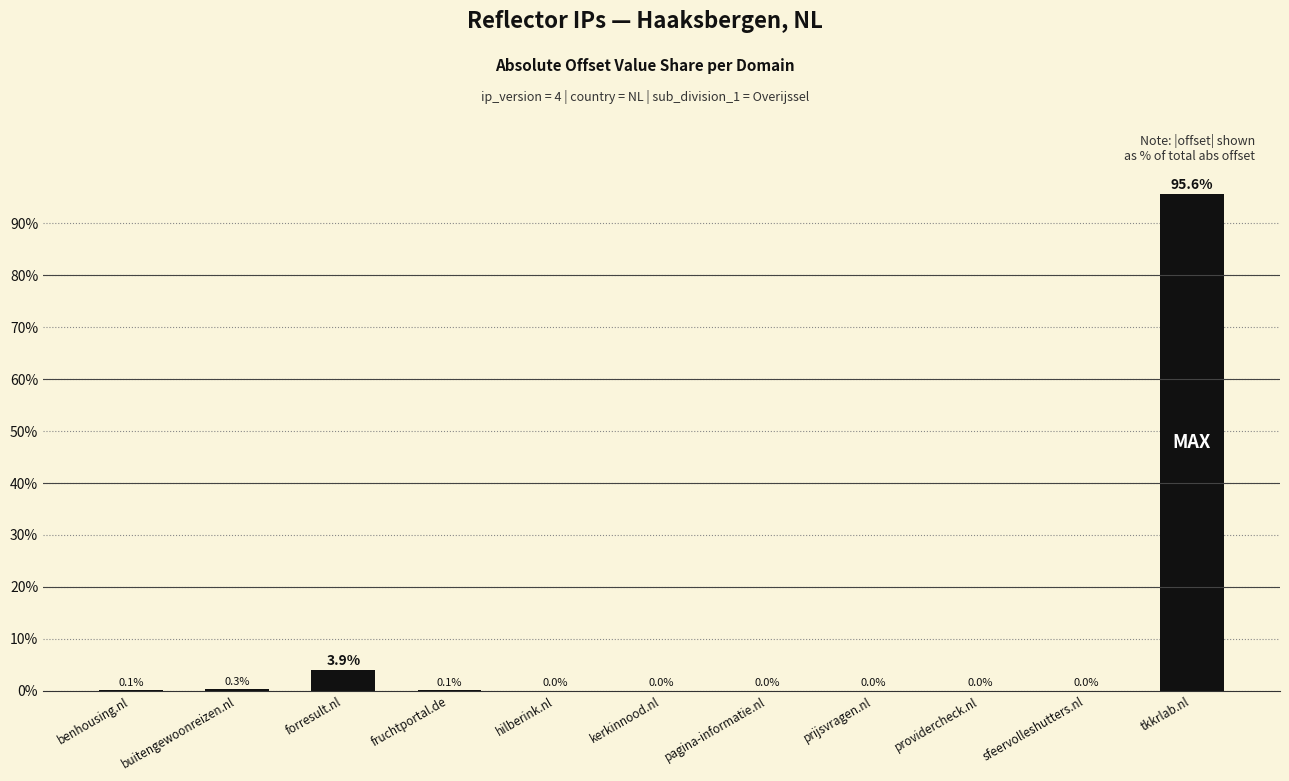

How many series are shown in this chart?

1